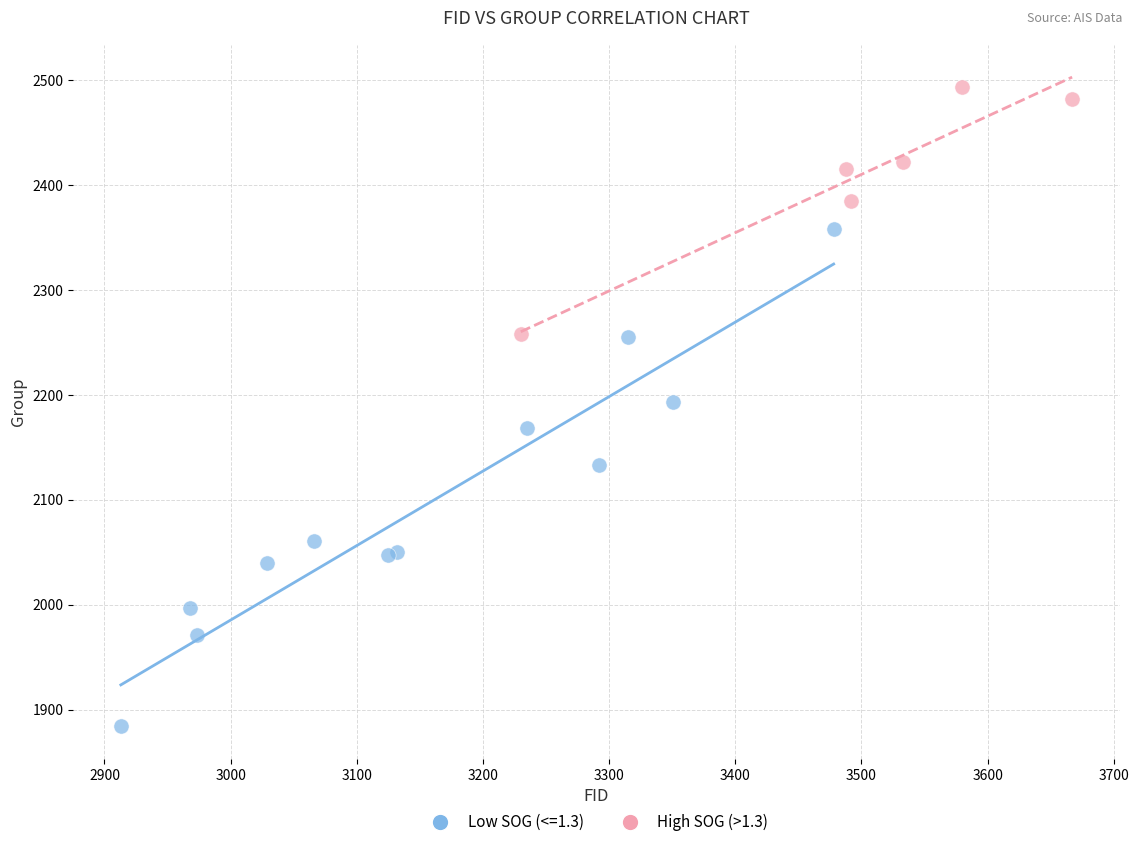

Which series has the widest spread of Y values?

Low SOG (<=1.3)